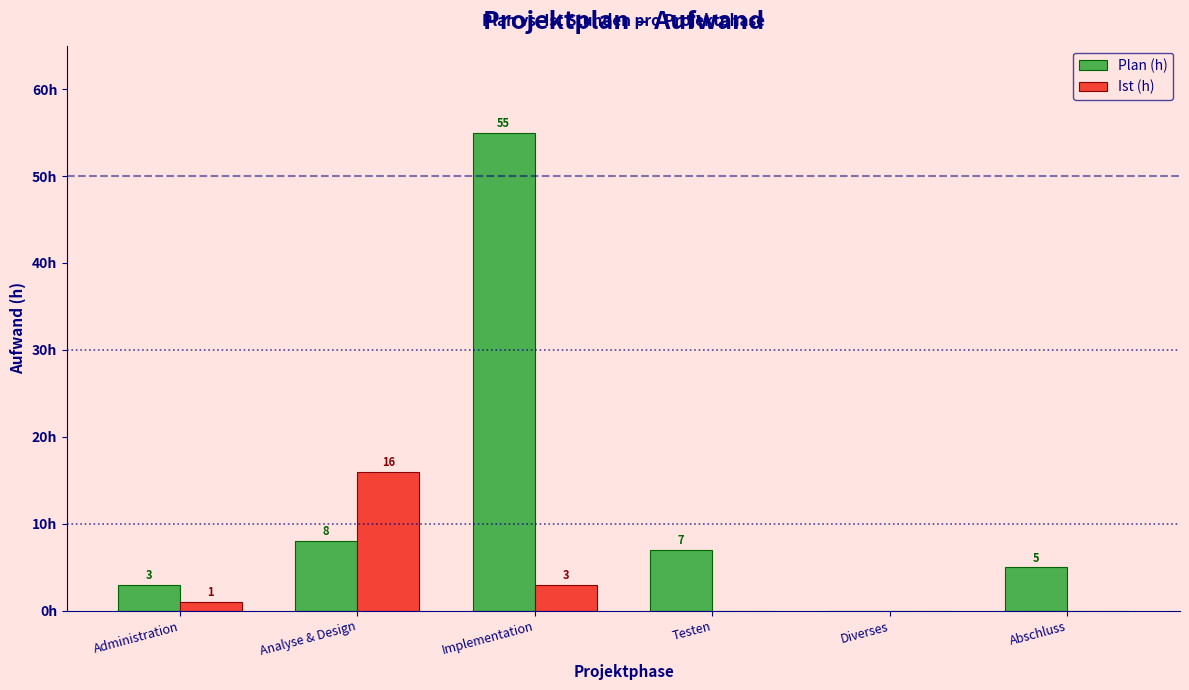

At which label does Ist (h) reach its peak?

Analyse & Design